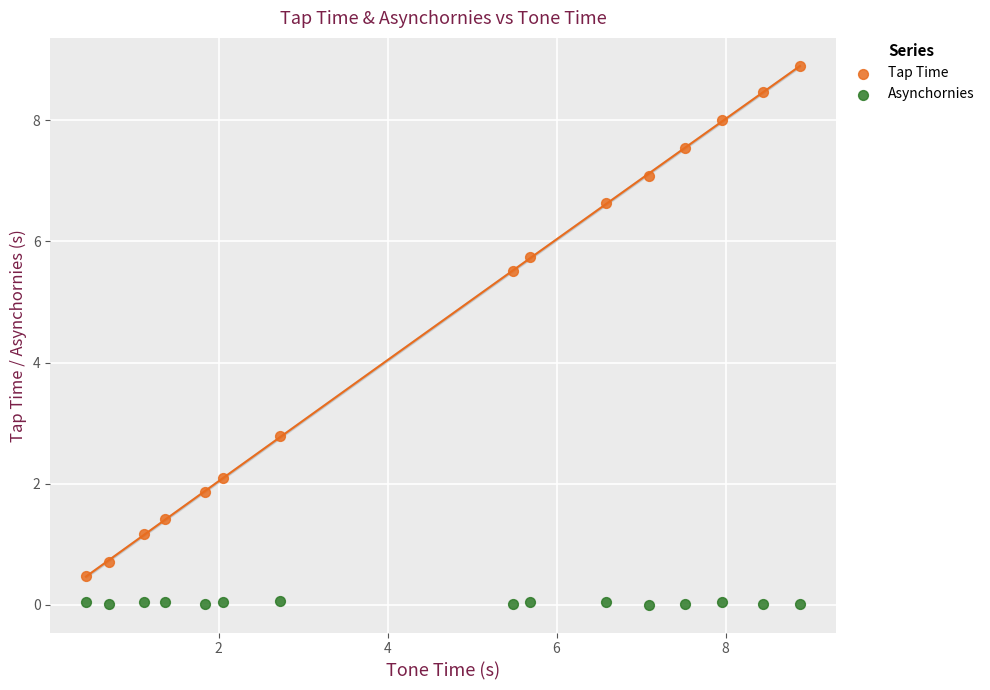

Which series reaches the minimum Y coordinate?

Asynchornies